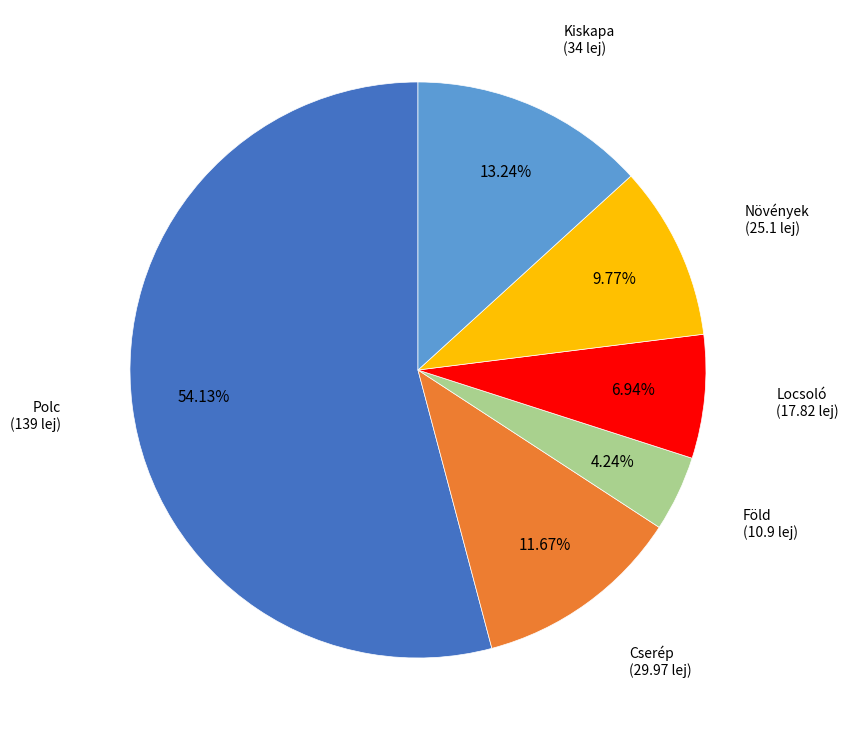

The Kiskapa slice represents 7% of the pie. True or false?

False